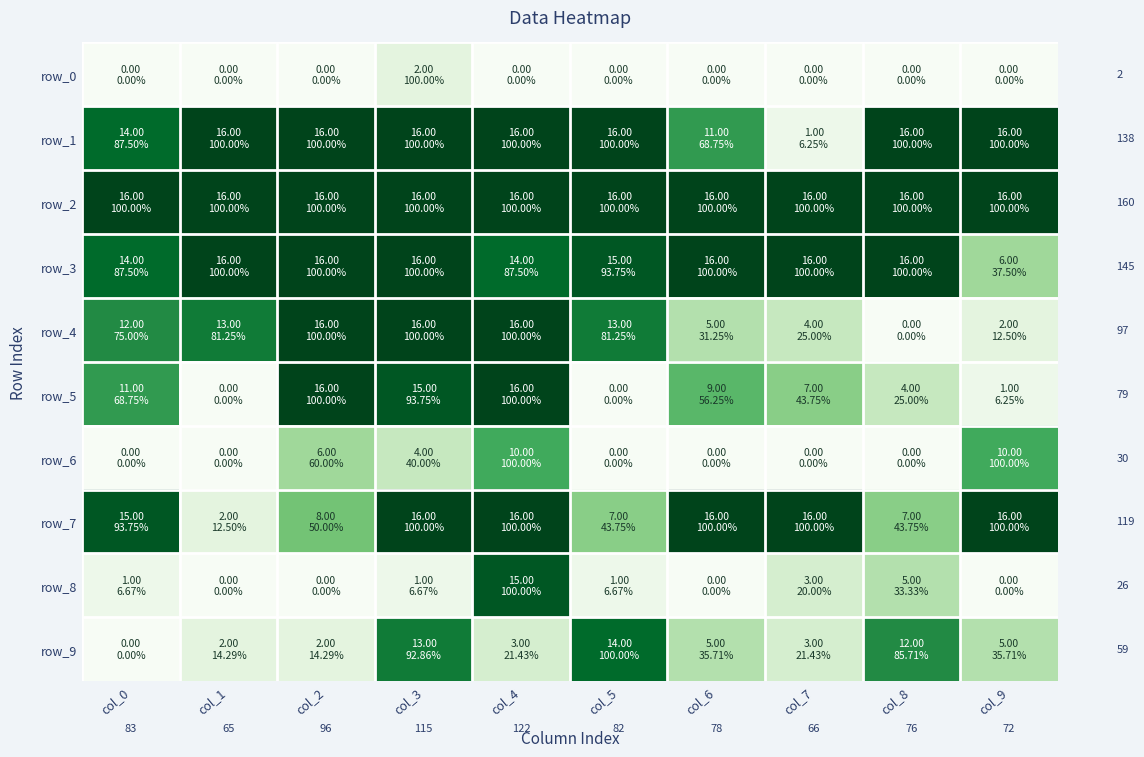

The value of row_5 at col_2 is 16. True or false?

True